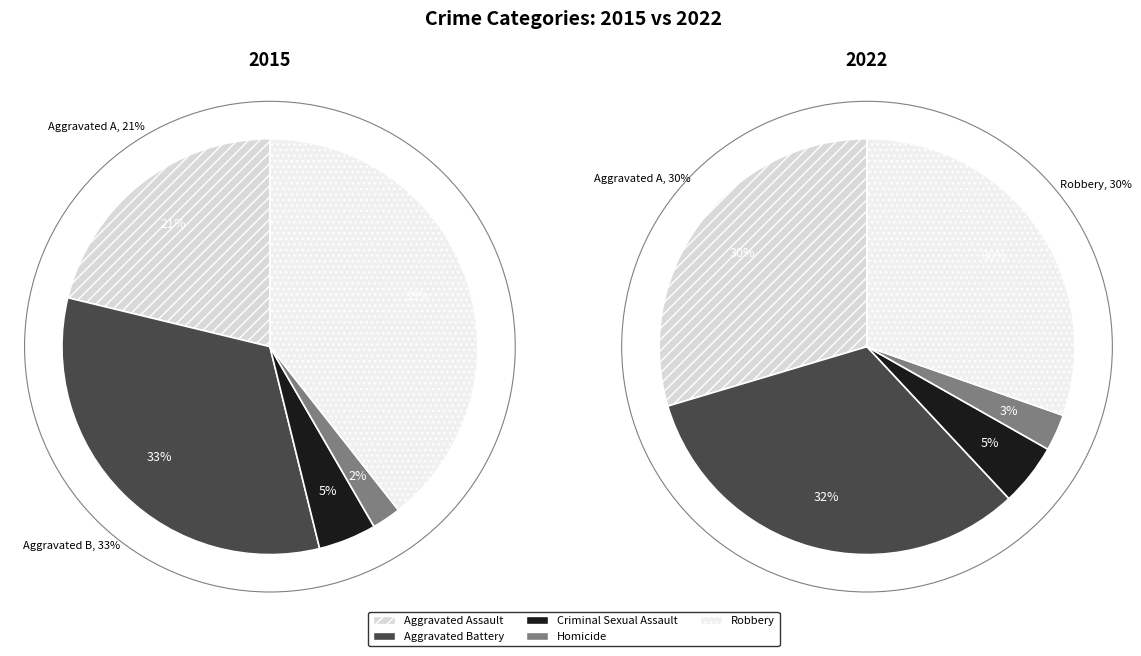

To the nearest percent, what is the difference between the Criminal Sexual Assault and Robbery slice percentages?

26%